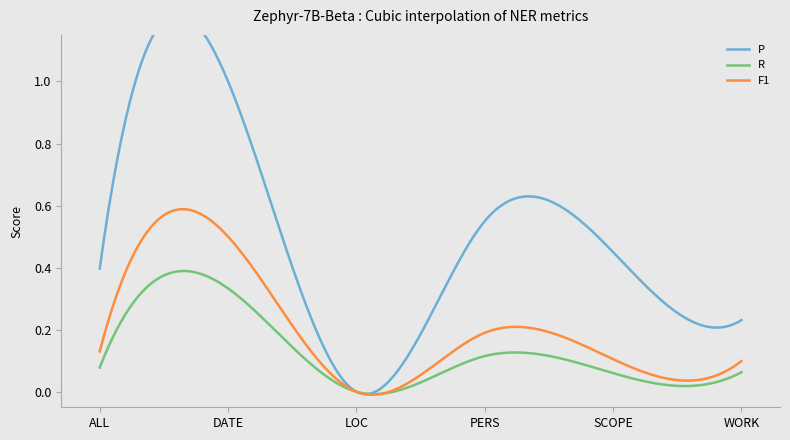

Rank the series by their average value, from lowest to highest.

R, F1, P